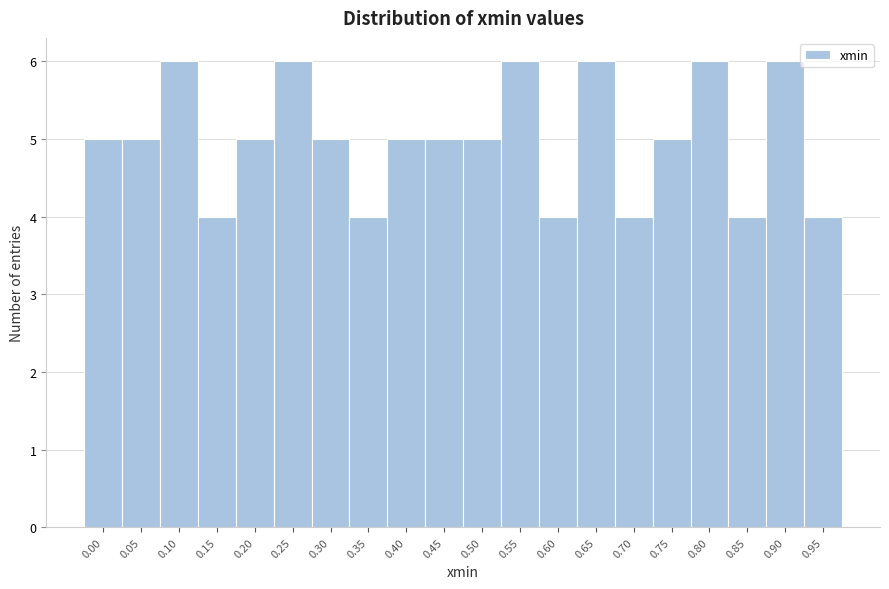

Reading left to right, what are all the values shown in this chart?

0.00=5	0.05=5	0.10=6	0.15=4	0.20=5	0.25=6	0.30=5	0.35=4	0.40=5	0.45=5	0.50=5	0.55=6	0.60=4	0.65=6	0.70=4	0.75=5	0.80=6	0.85=4	0.90=6	0.95=4